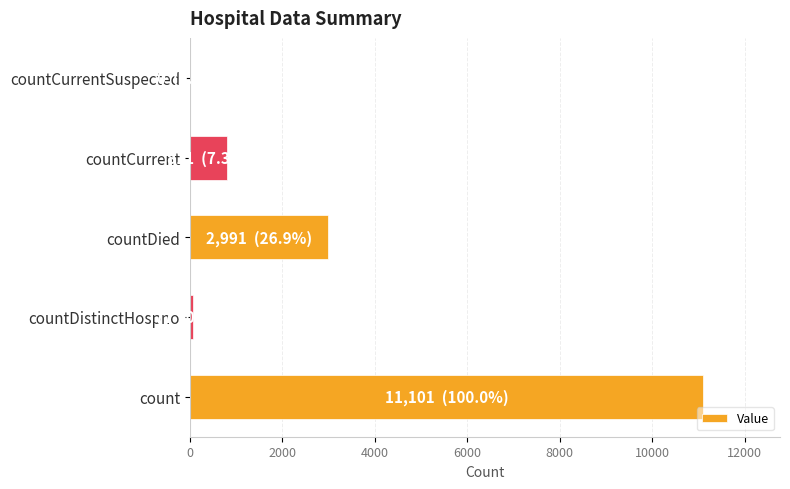

Count the number of data series in this chart.

1